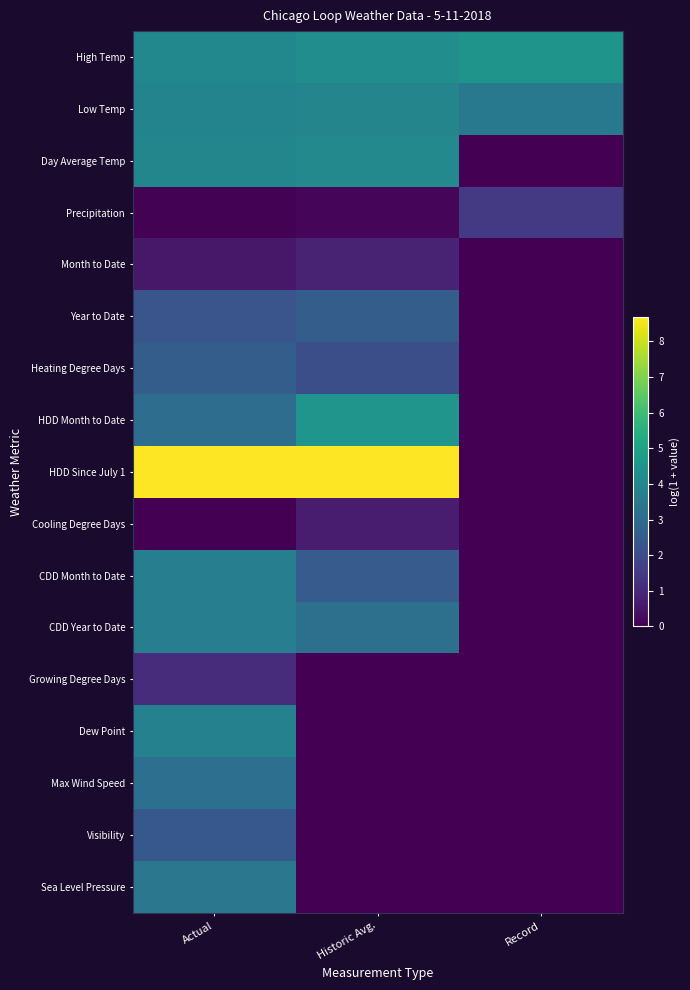

The Cooling Degree Days series shows 0.3 at Actual. True or false?

False